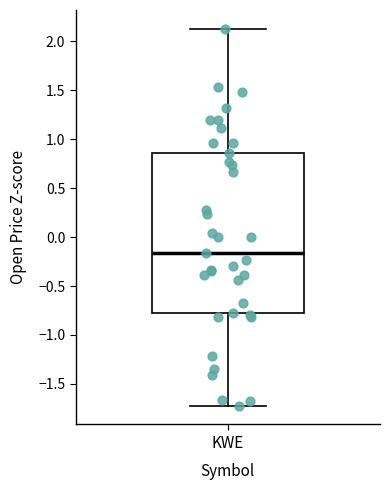

Read this box plot against the y-axis: the position of the median line, the range covered by the box, and the ends of both whiskers. The values are not printed on the chart, so give them approximately, as read against the axis.

median -0.15, box -0.75 to 0.85, whiskers -1.70 to 2.15